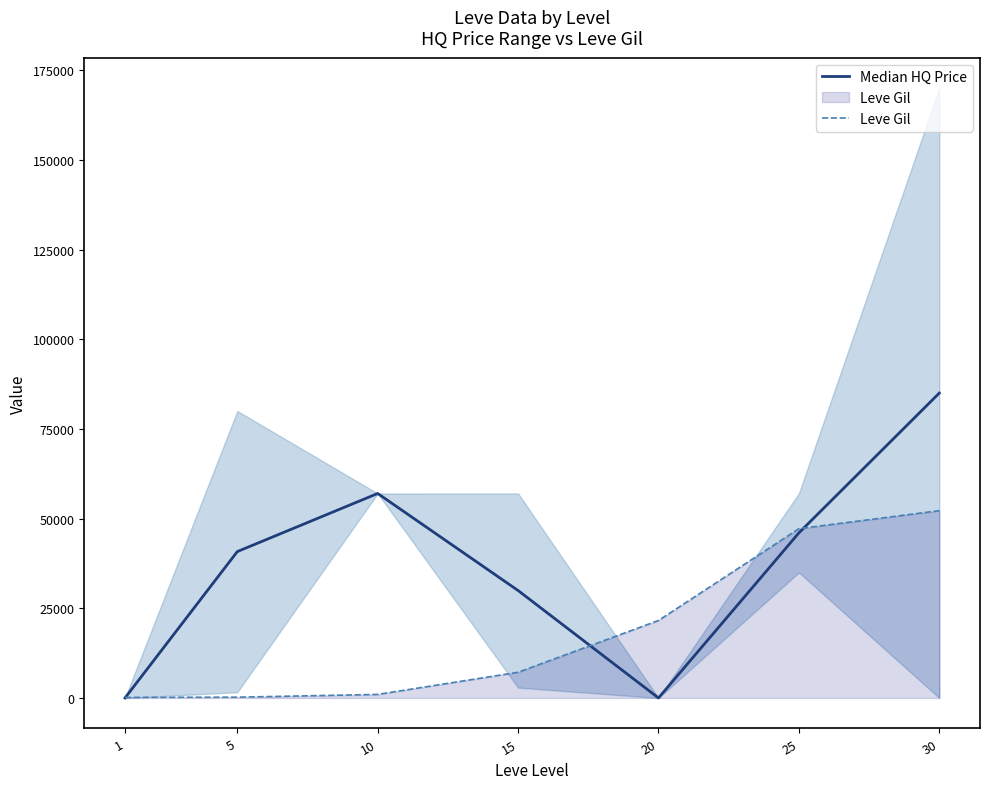

What is the value of the Median HQ Price point at the 4th from the left?

29953.5